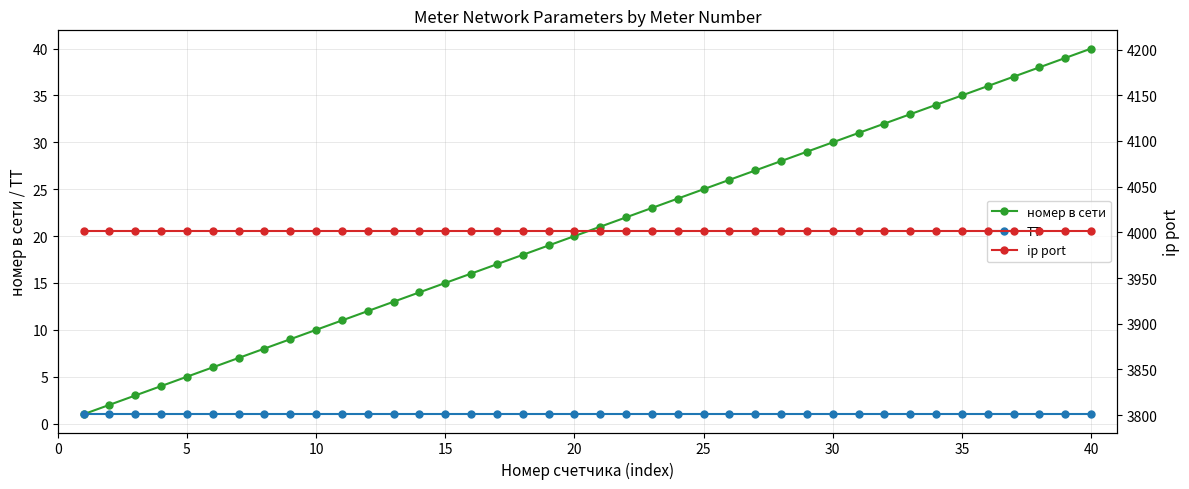

Reading right to left, list all the values displayed in this chart.

номер в сети: 40	39	38	37	36	35	34	33	32	31	30	29	28	27	26	25	24	23	22	21	20	19	18	17	16	15	14	13	12	11	10	9	8	7	6	5	4	3	2	1
ТТ: 1	1	1	1	1	1	1	1	1	1	1	1	1	1	1	1	1	1	1	1	1	1	1	1	1	1	1	1	1	1	1	1	1	1	1	1	1	1	1	1
ip port: 4001	4001	4001	4001	4001	4001	4001	4001	4001	4001	4001	4001	4001	4001	4001	4001	4001	4001	4001	4001	4001	4001	4001	4001	4001	4001	4001	4001	4001	4001	4001	4001	4001	4001	4001	4001	4001	4001	4001	4001